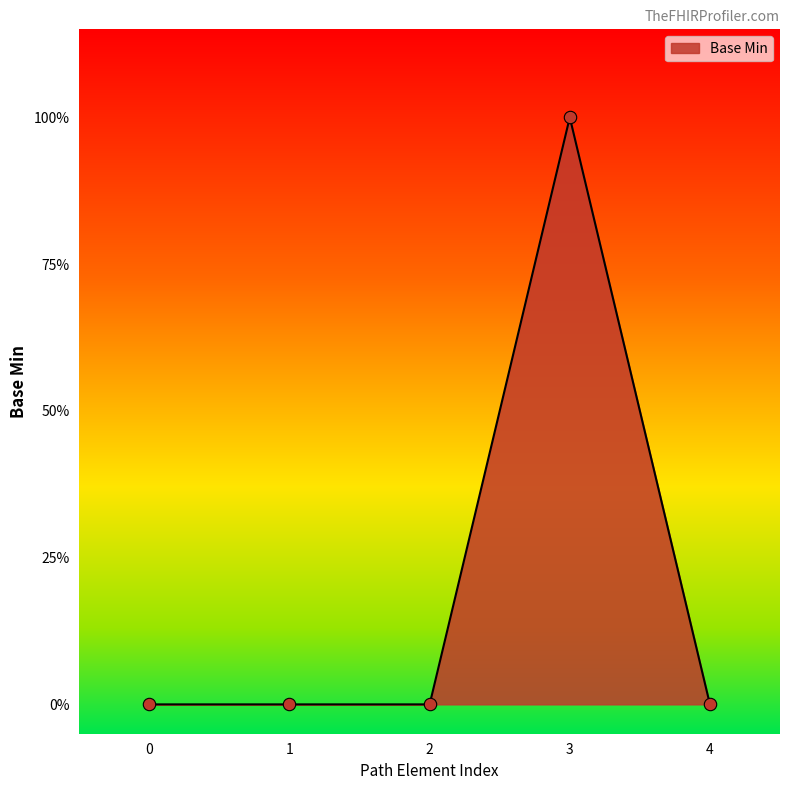

Does the chart have visible grid lines?

No